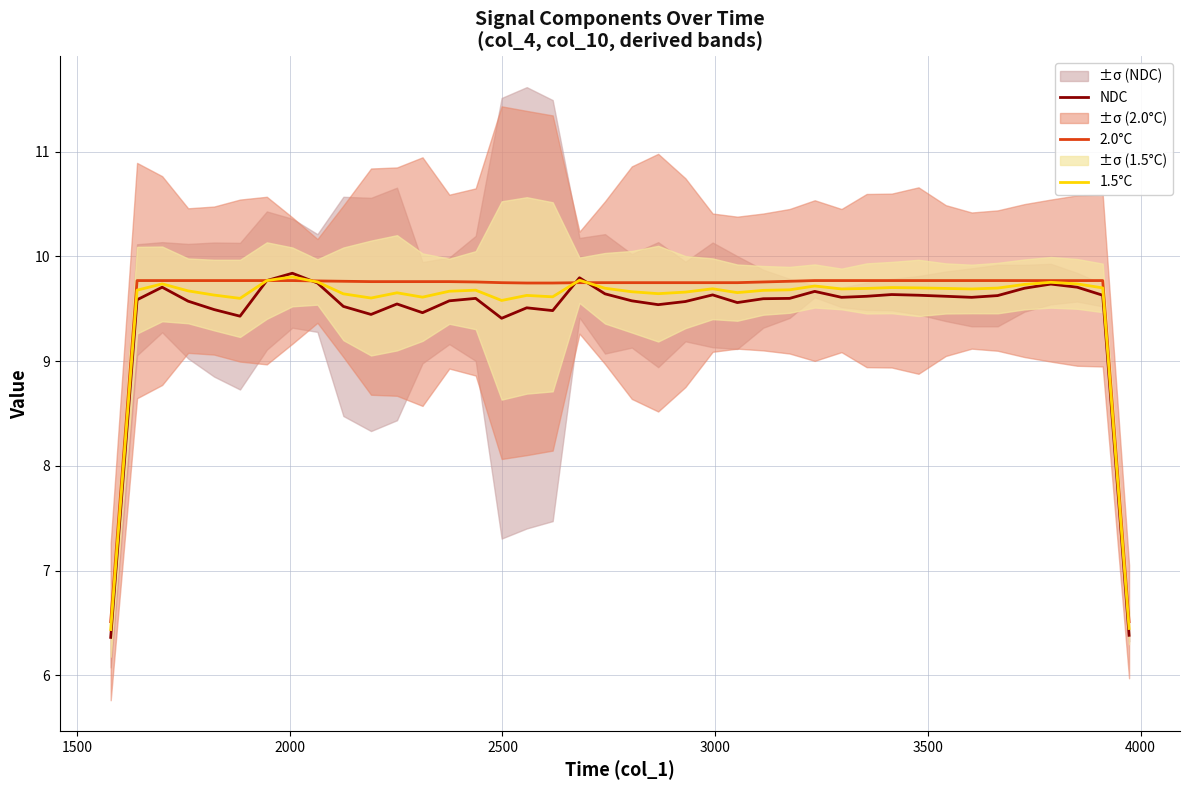

How many times do 2.0°C and NDC cross each other?

3